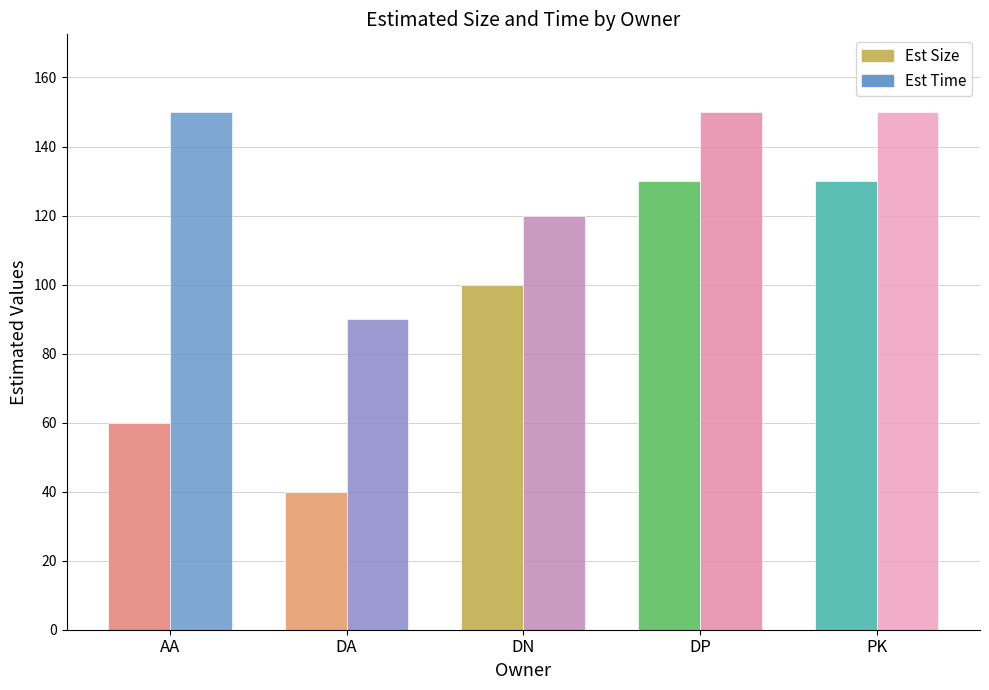

True or false: Est Time has a value of 235 at PK.

False